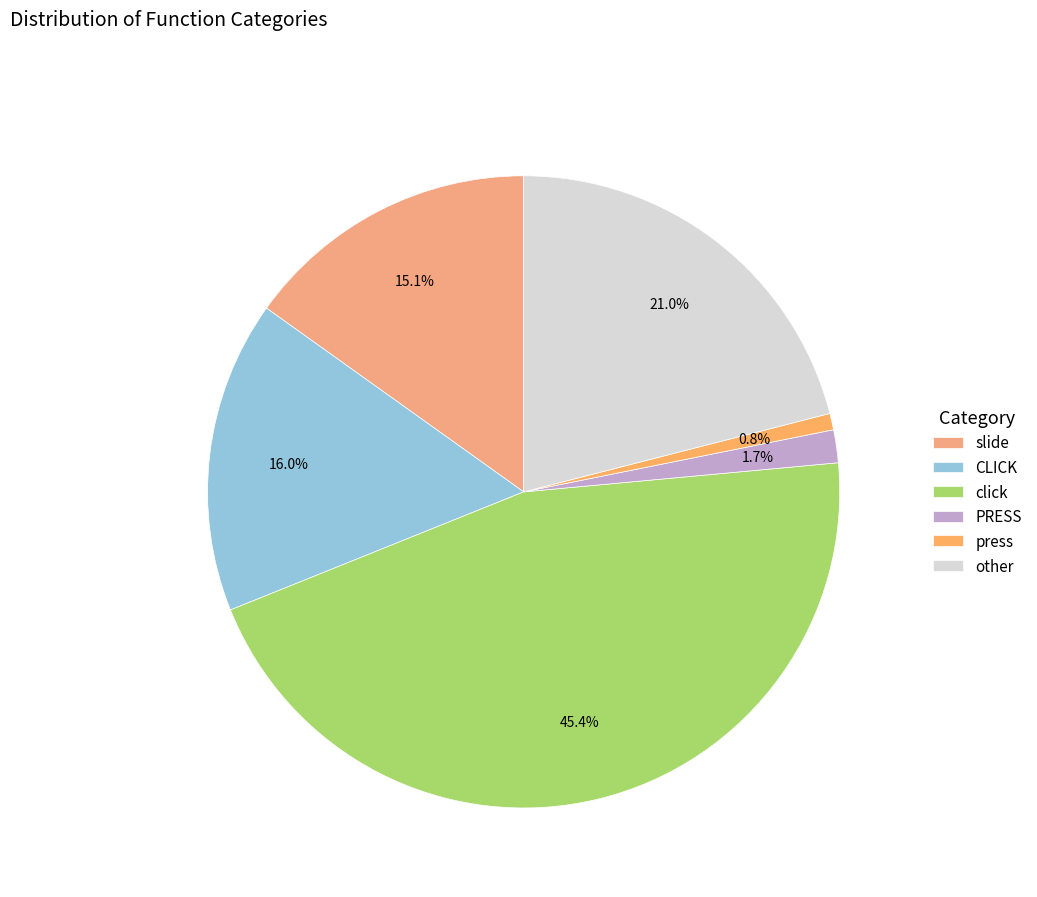

Does any single category account for the majority?

No